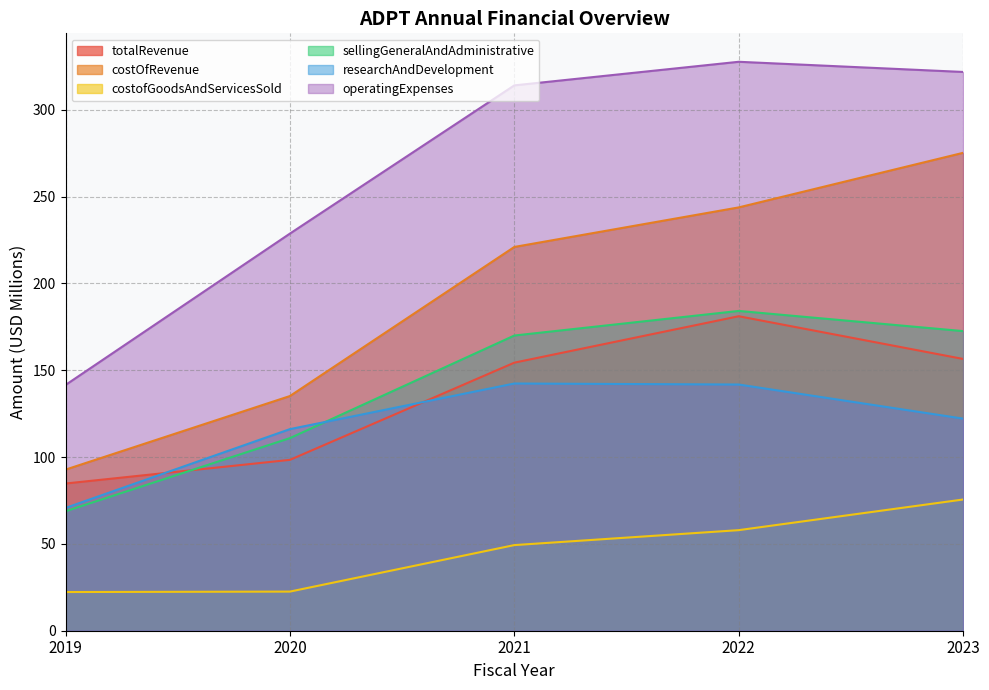

What is the smallest value displayed?

22.3